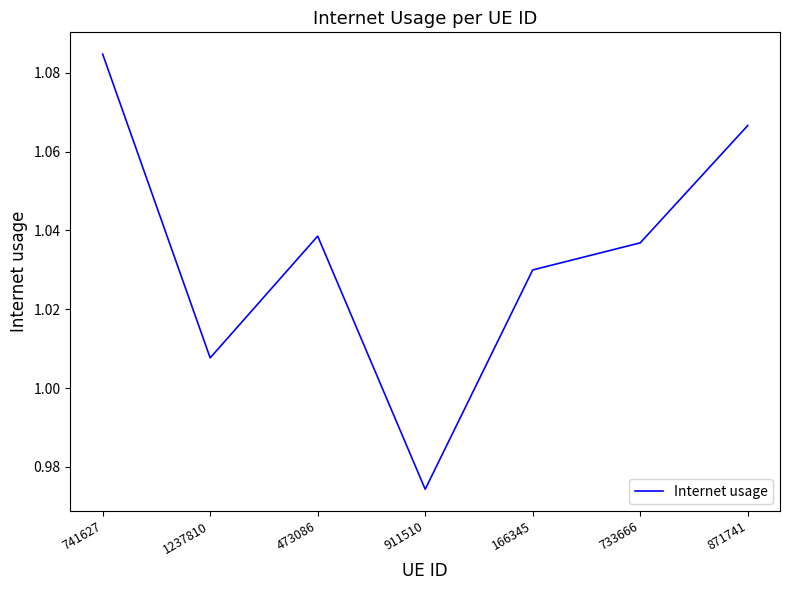

Which category has the highest value across all series?

741627